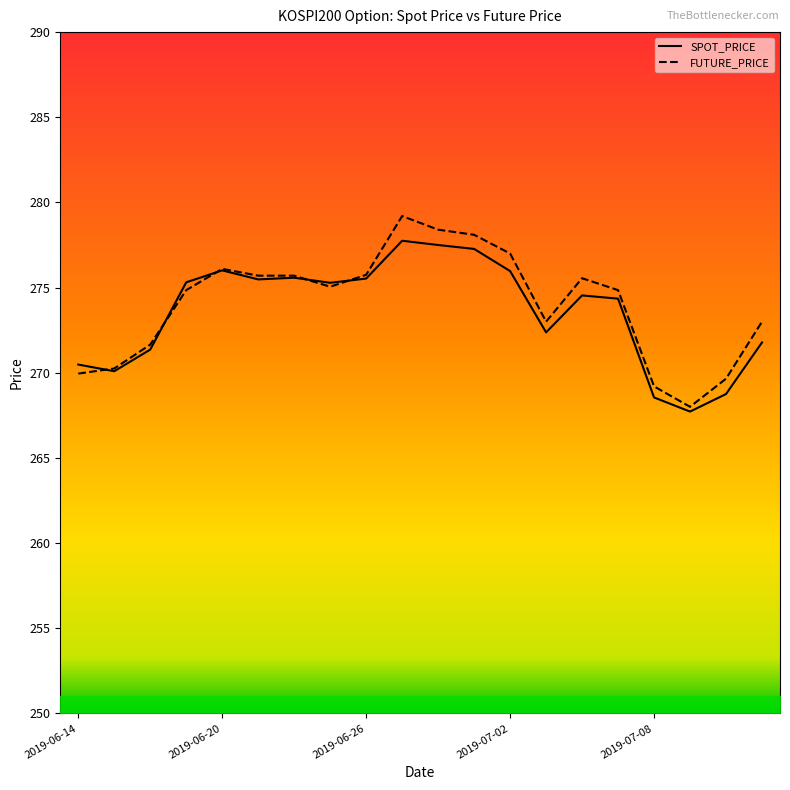

How many intersections are there between SPOT_PRICE and FUTURE_PRICE?

5